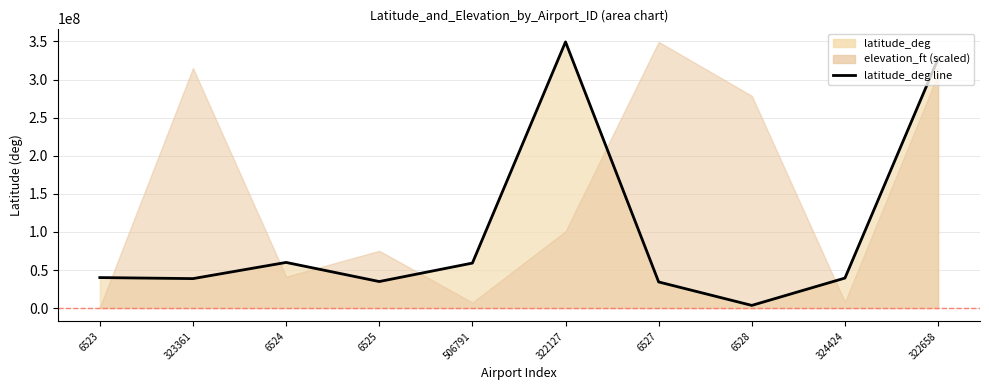

How many interior local valleys (lower than both neighbors) does the data have?

3